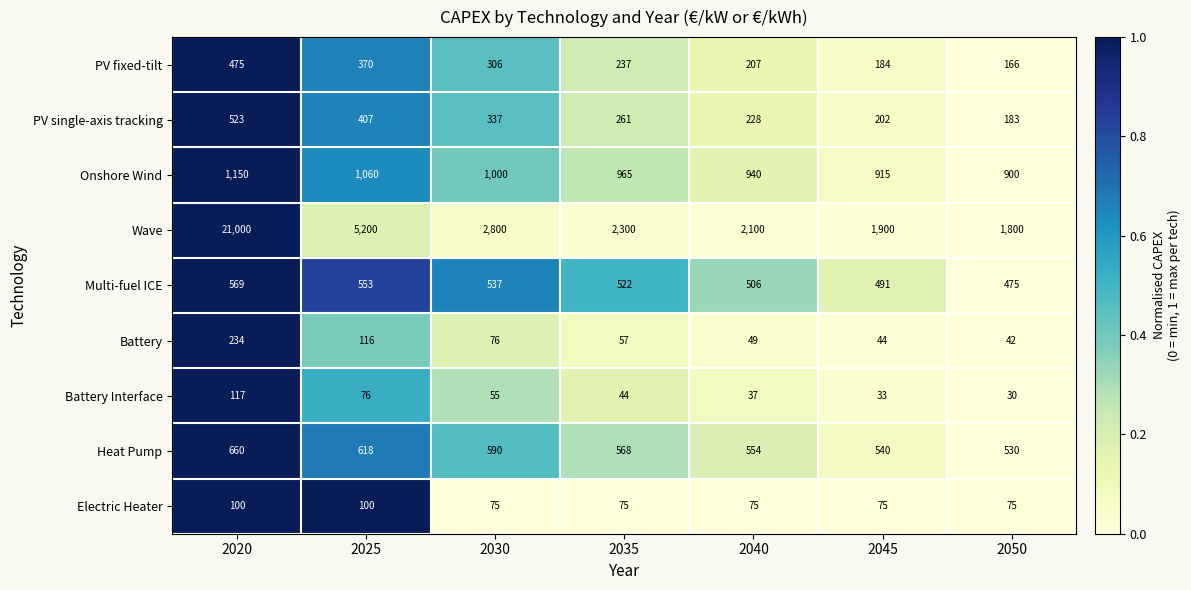

Count the Multi-fuel ICE values in the range 491 to 553.

5